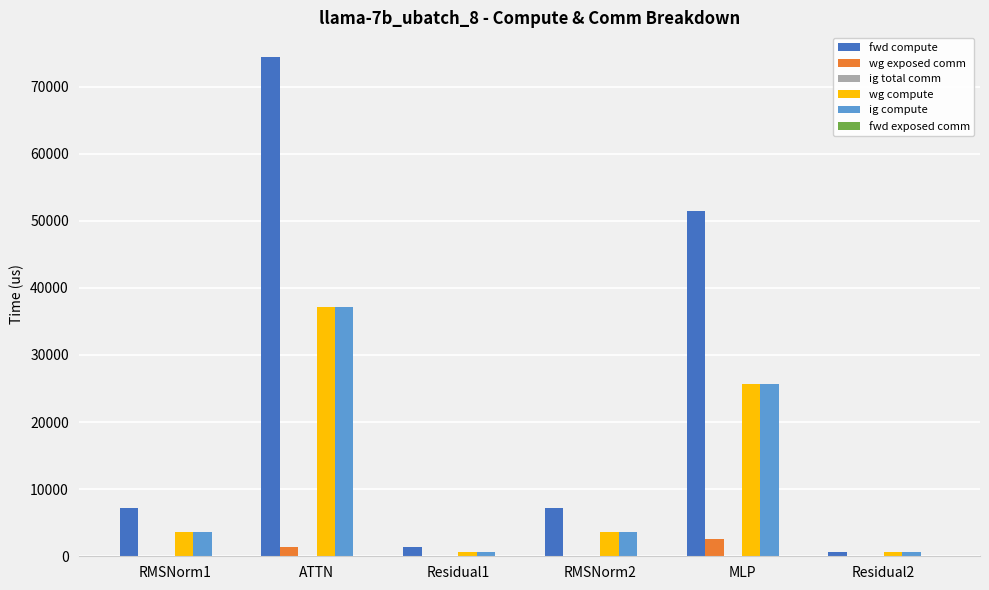

Which series changed the most between RMSNorm1 and Residual1?

fwd compute